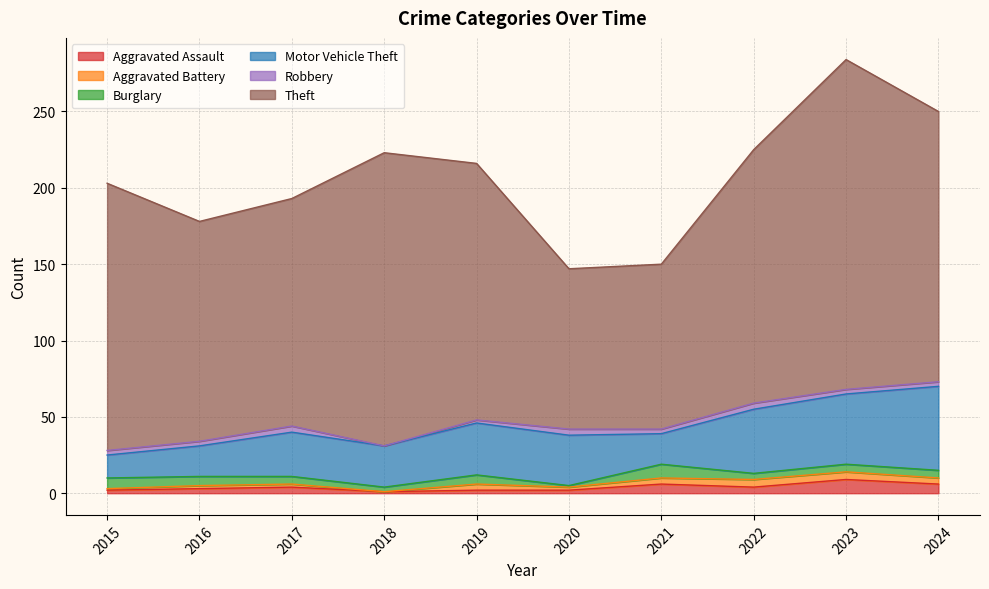

Count the Aggravated Battery values in the range 2 to 4.

6